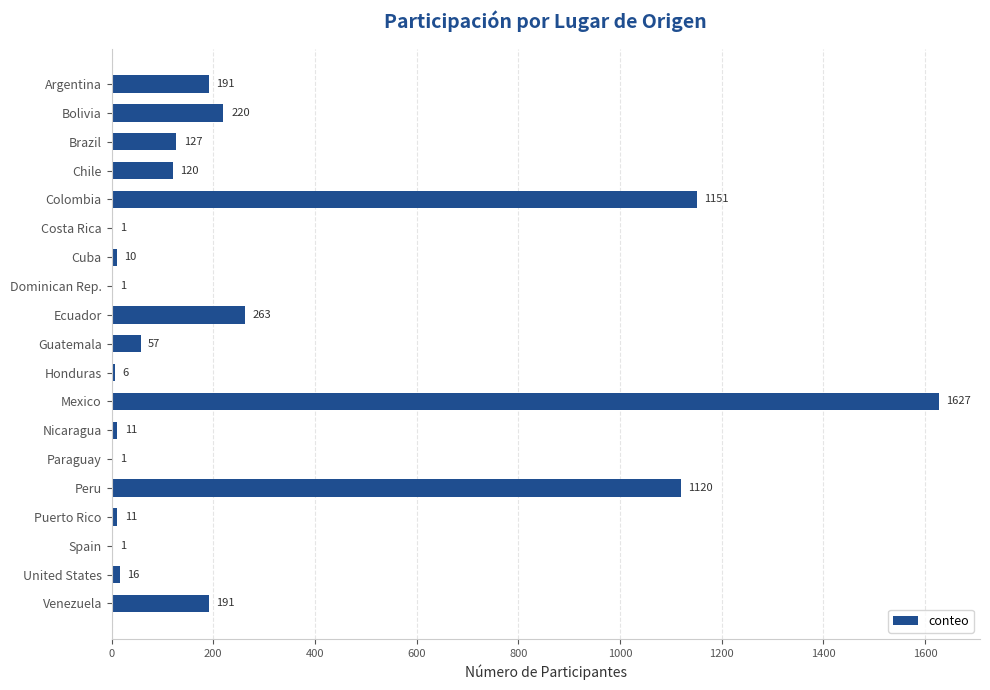

What is the maximum value shown in the chart?

1627